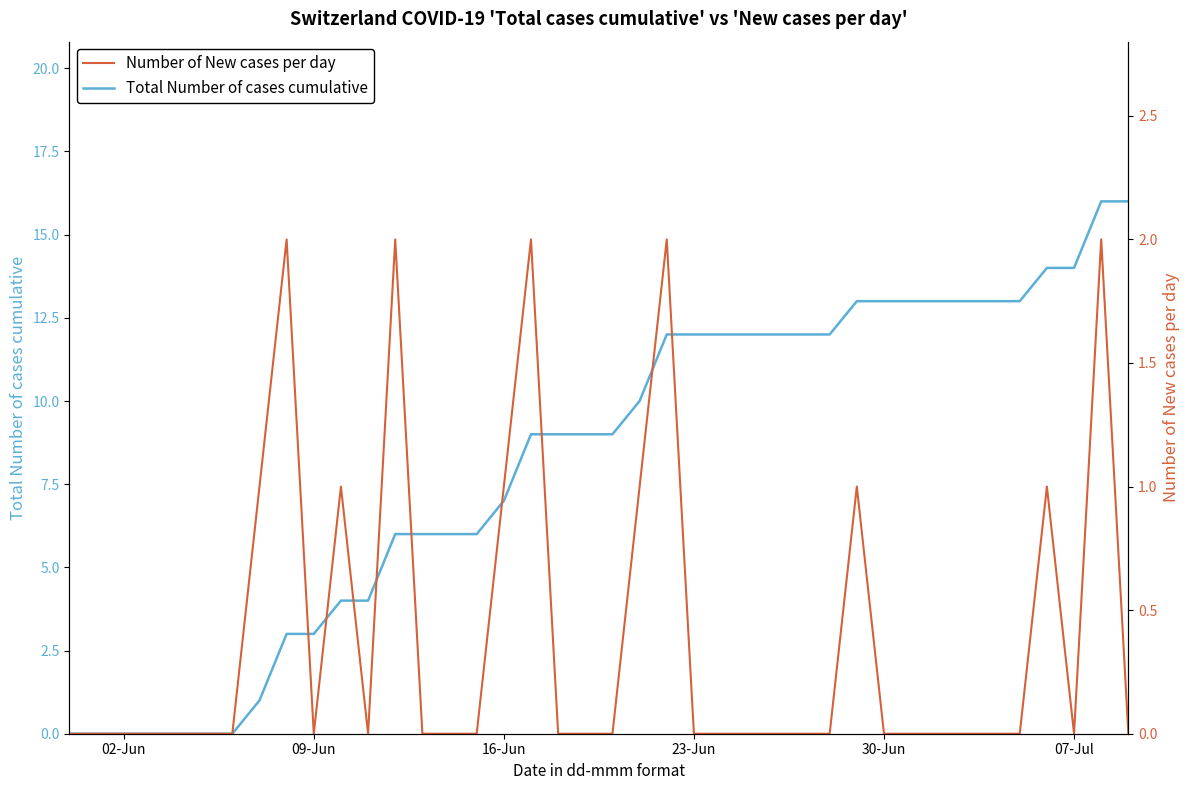

The Total Number of cases cumulative series shows 7 at 16-Jun. True or false?

True